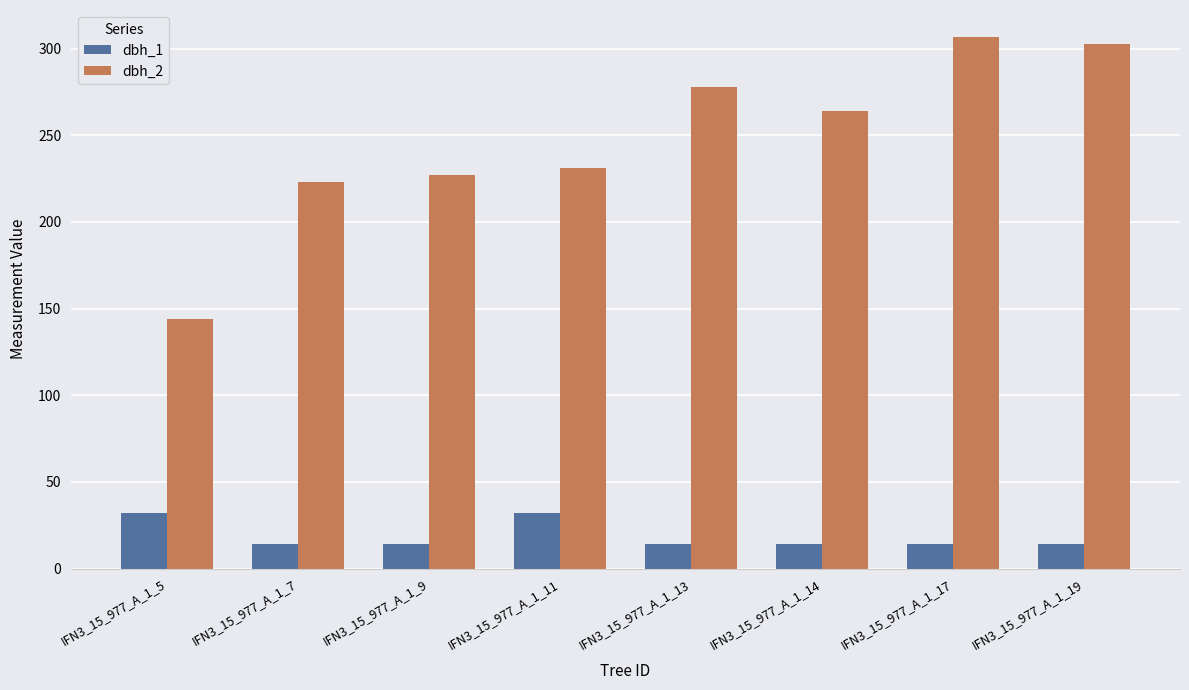

Reading left to right, list all the values displayed in this chart.

dbh_1: IFN3_15_977_A_1_5=31.8	IFN3_15_977_A_1_7=14.2	IFN3_15_977_A_1_9=14.2	IFN3_15_977_A_1_11=31.8	IFN3_15_977_A_1_13=14.2	IFN3_15_977_A_1_14=14.2	IFN3_15_977_A_1_17=14.2	IFN3_15_977_A_1_19=14.2
dbh_2: IFN3_15_977_A_1_5=144.0	IFN3_15_977_A_1_7=223.0	IFN3_15_977_A_1_9=227.0	IFN3_15_977_A_1_11=231.0	IFN3_15_977_A_1_13=278.0	IFN3_15_977_A_1_14=264.0	IFN3_15_977_A_1_17=307.0	IFN3_15_977_A_1_19=303.0